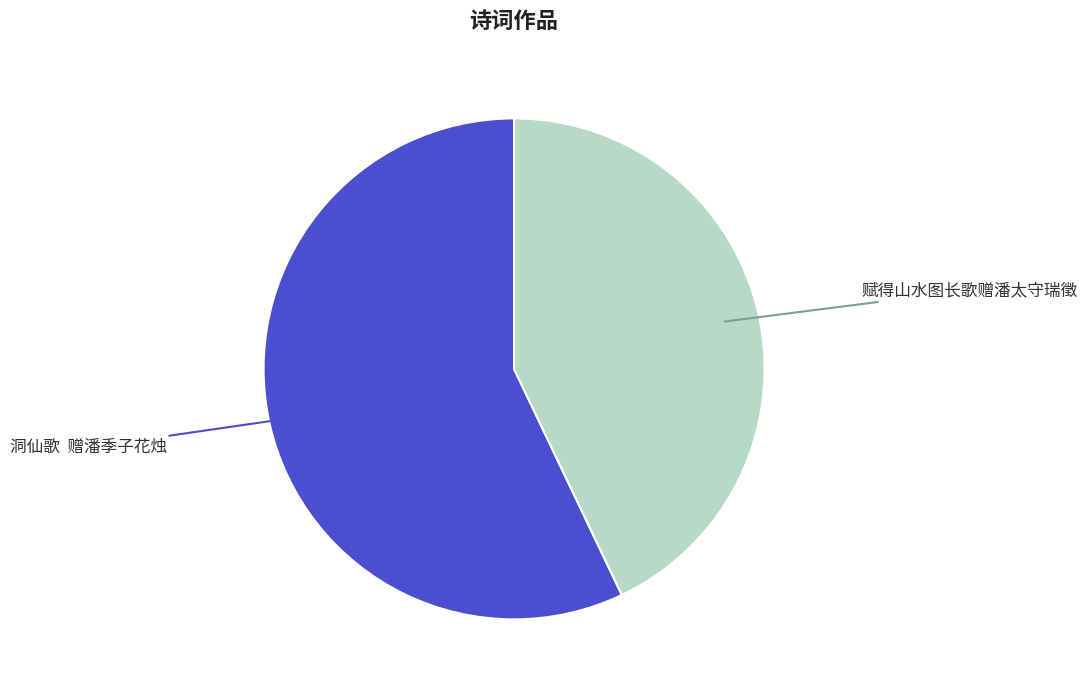

Does any single category account for the majority?

Yes